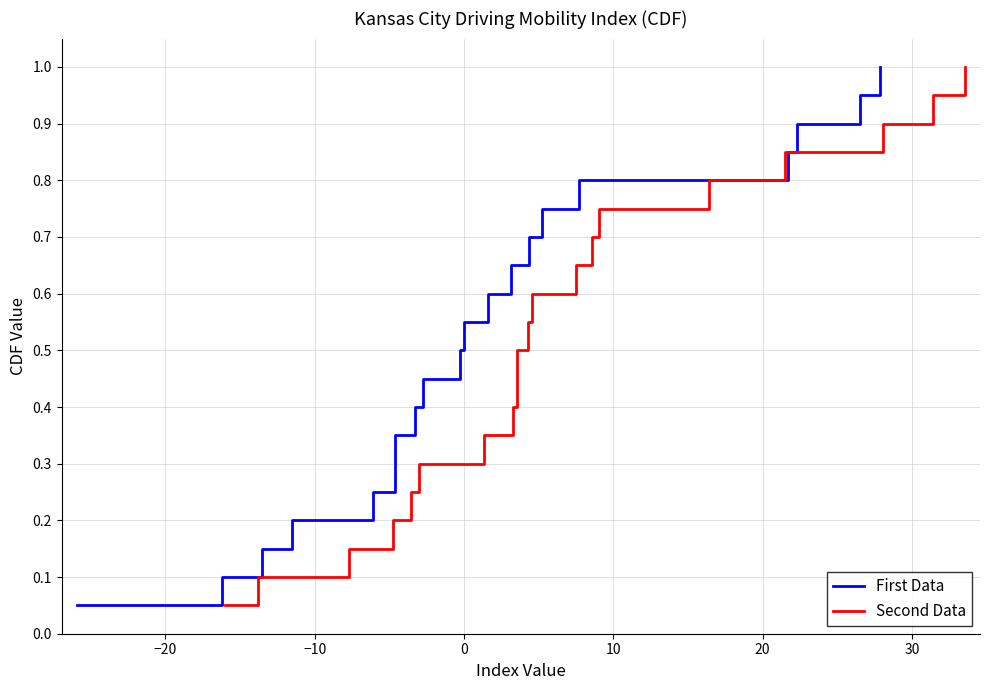

What is the maximum value for First Data?

1.0